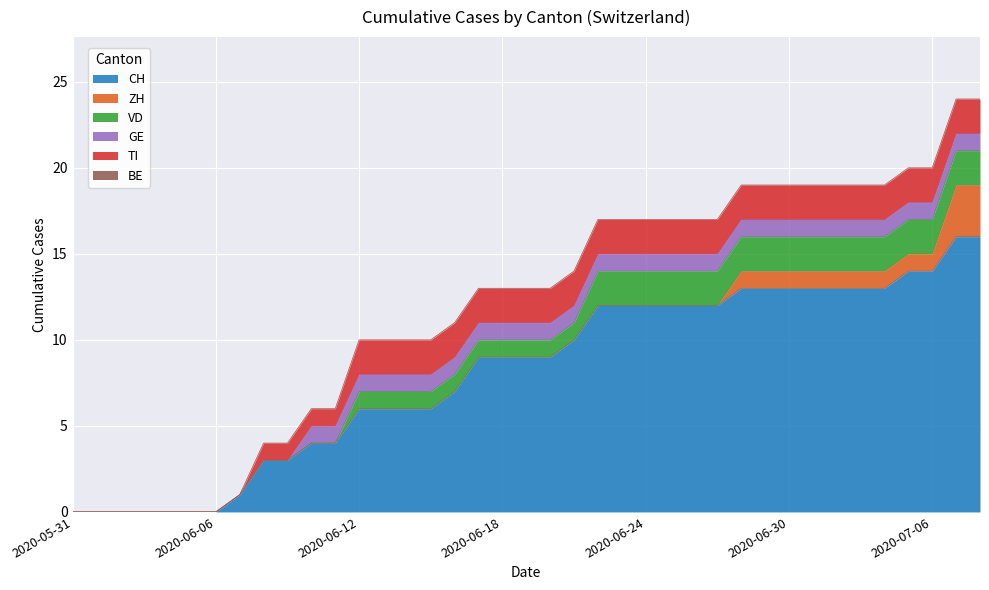

How many data points in GE are less than 1?

10